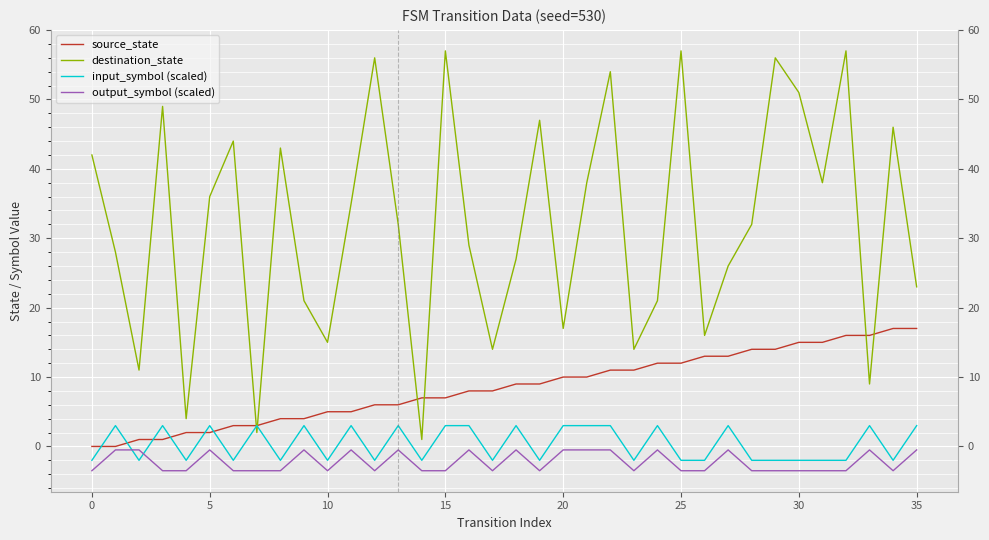

What value does the output_symbol (scaled) series have at 10?

-3.5